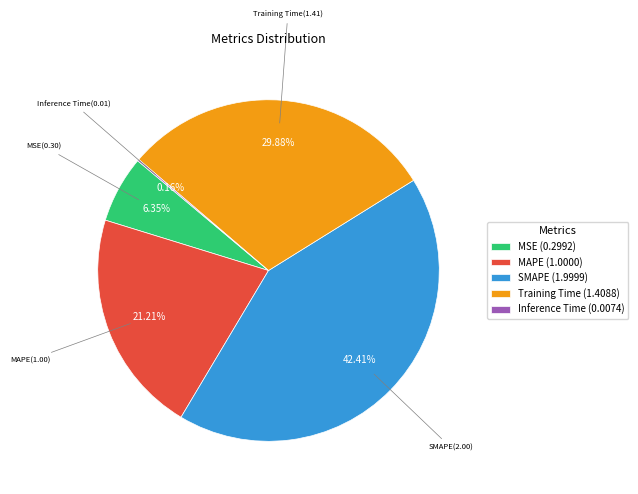

Which category has the biggest portion of the pie?

SMAPE